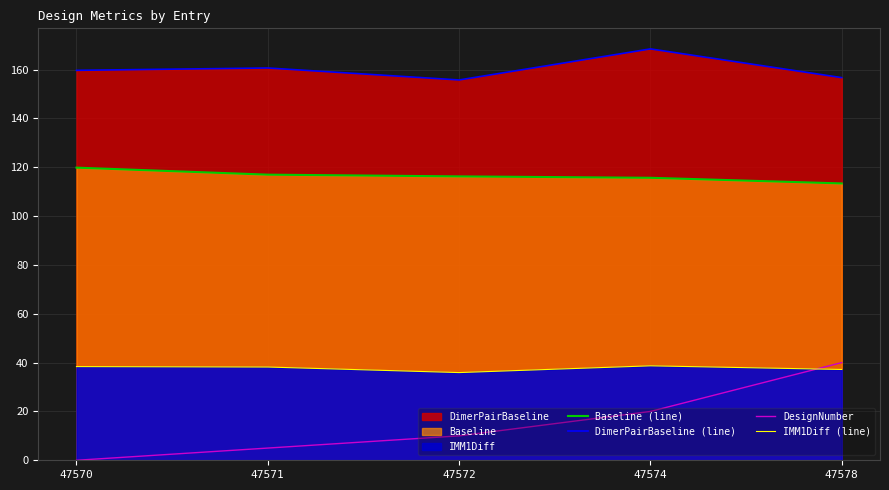

The value of DesignNumber at 47571 is 2.2. True or false?

False